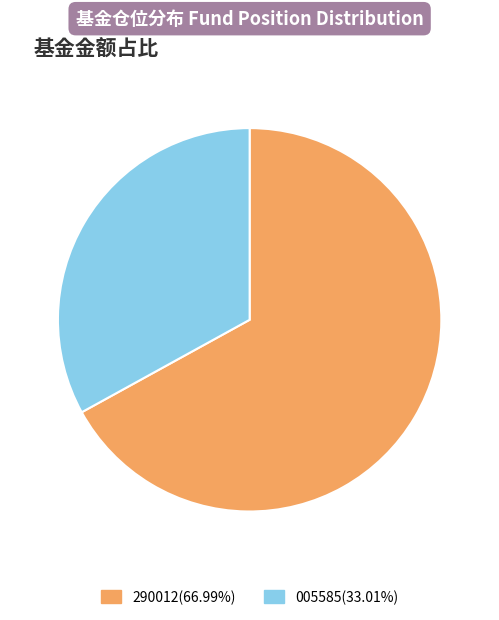

Does any single category account for the majority?

Yes